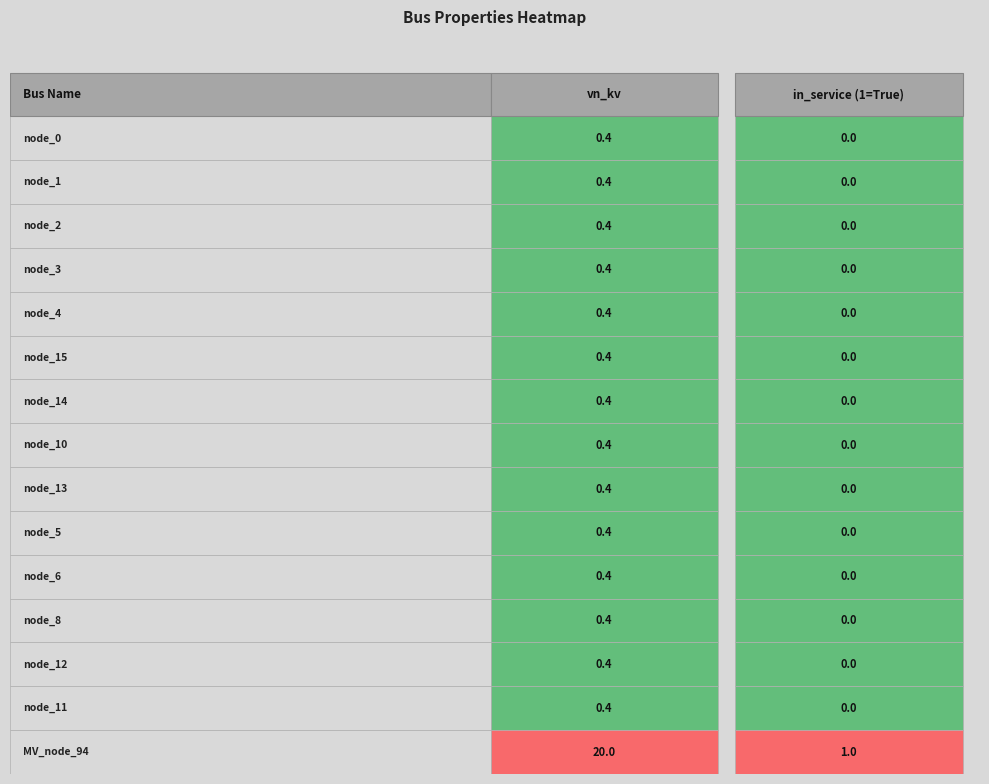

Reading right to left, transcribe all the data shown in this chart.

bus_LV_3784-24_0_2_node_0: 0.0	0.4
bus_LV_3784-24_0_2_node_1: 0.0	0.4
bus_LV_3784-24_0_2_node_2: 0.0	0.4
bus_LV_3784-24_0_2_node_3: 0.0	0.4
bus_LV_3784-24_0_2_node_4: 0.0	0.4
bus_LV_3784-24_0_2_node_15: 0.0	0.4
bus_LV_3784-24_0_2_node_14: 0.0	0.4
bus_LV_3784-24_0_2_node_10: 0.0	0.4
bus_LV_3784-24_0_2_node_13: 0.0	0.4
bus_LV_3784-24_0_2_node_5: 0.0	0.4
bus_LV_3784-24_0_2_node_6: 0.0	0.4
bus_LV_3784-24_0_2_node_8: 0.0	0.4
bus_LV_3784-24_0_2_node_12: 0.0	0.4
bus_LV_3784-24_0_2_node_11: 0.0	0.4
bus_MV_171_0_node_94: 1.0	20.0